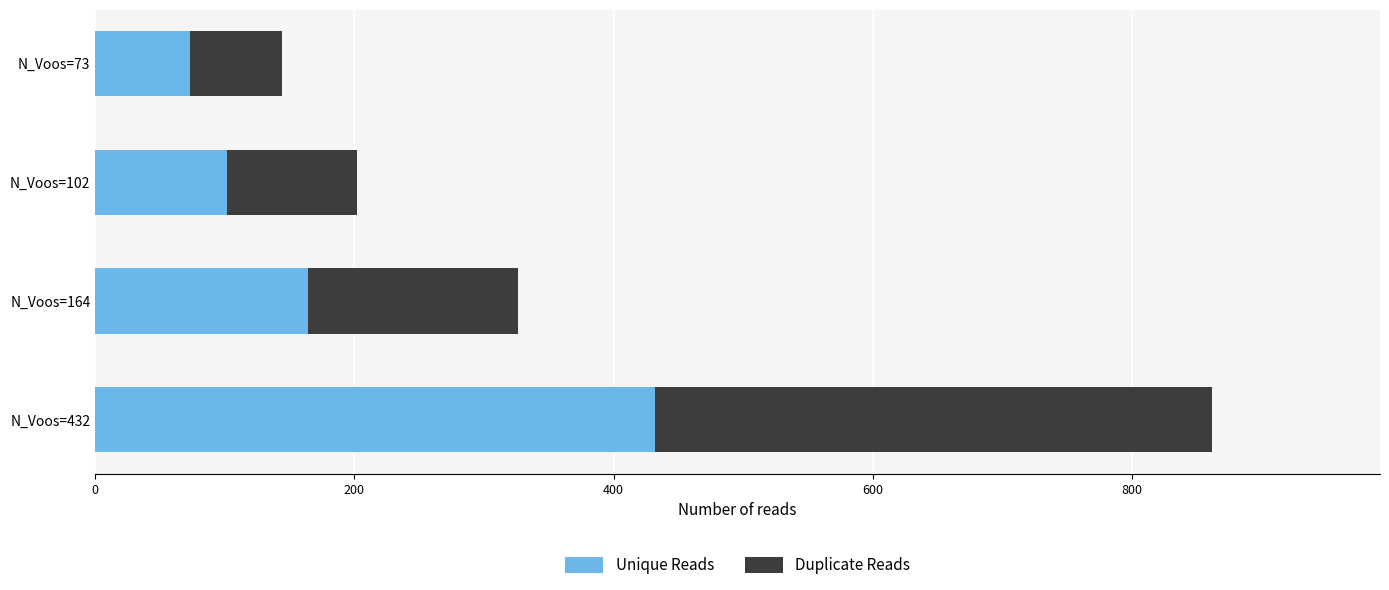

At which category is the sum across all series the highest?

N_Voos=432